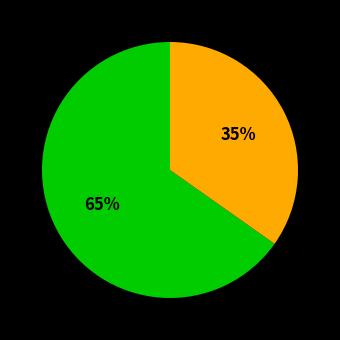

To the nearest percent, what is the average slice percentage?

50%